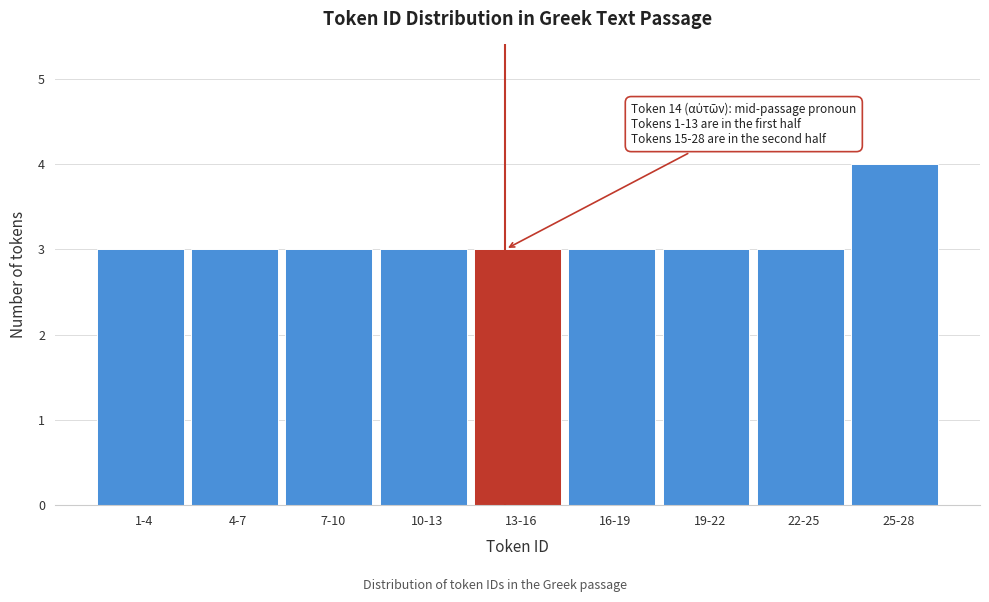

Reading right to left, extract all data points from this chart.

25-28=4	22-25=3	19-22=3	16-19=3	13-16=3	10-13=3	7-10=3	4-7=3	1-4=3